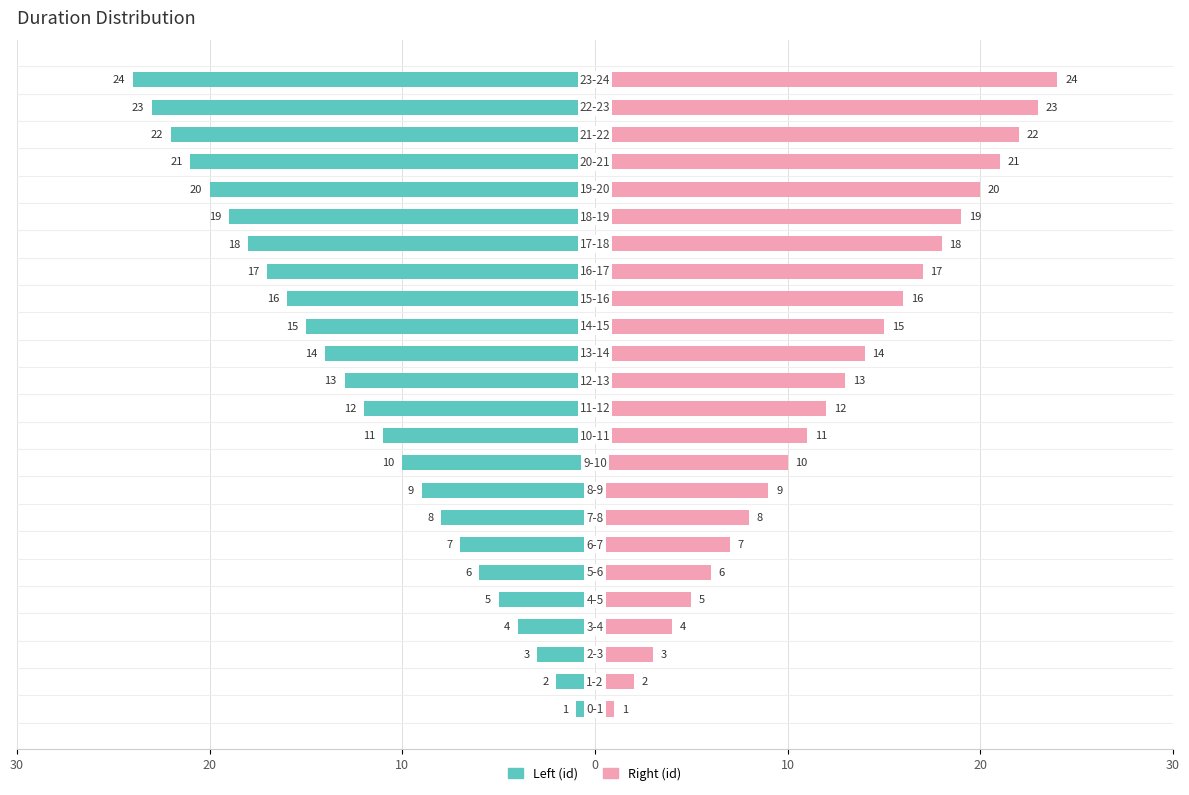

Are the bars grouped side by side (vs. stacked)?

Yes